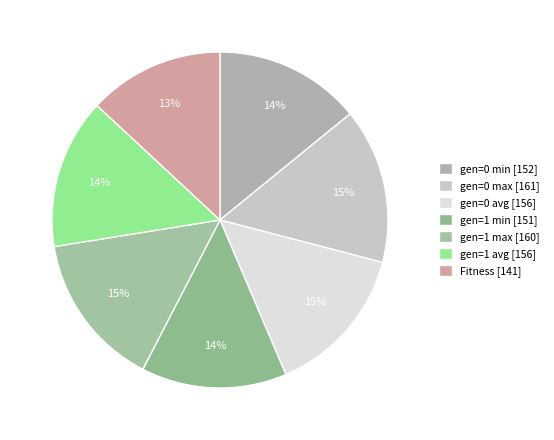

Is there any slice that represents more than half of the pie?

No